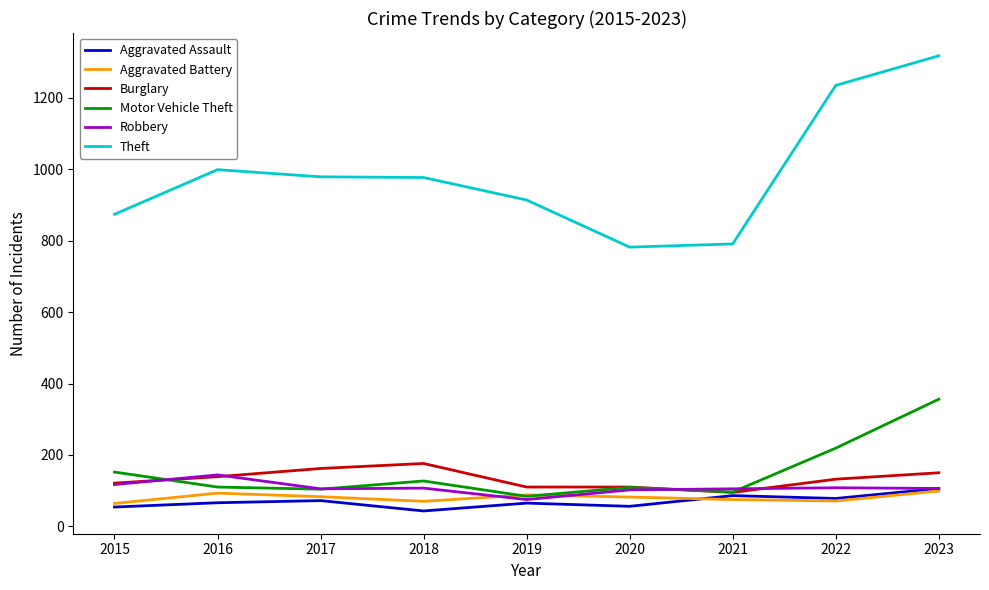

The Robbery series shows 144 at 2016. True or false?

True